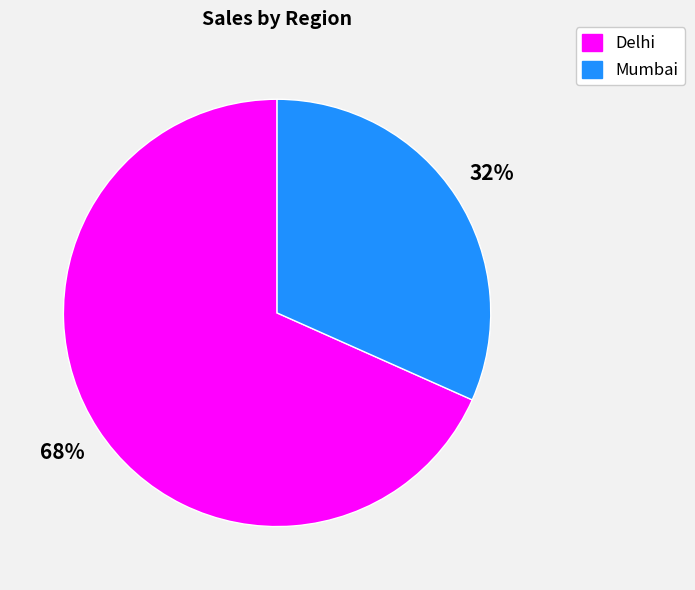

Combined, do Mumbai and Delhi account for over 50%?

Yes